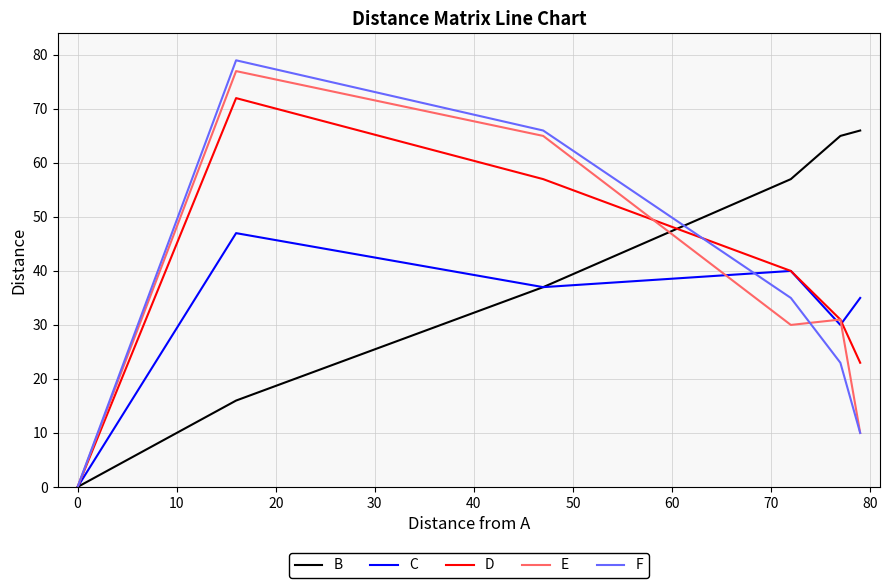

What is the maximum value for F?

79